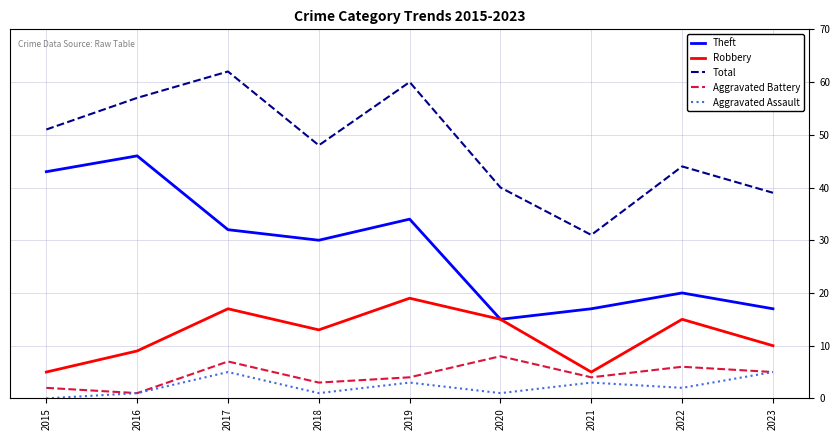

What is the difference between the maximum and second lowest values in the Robbery series?

14